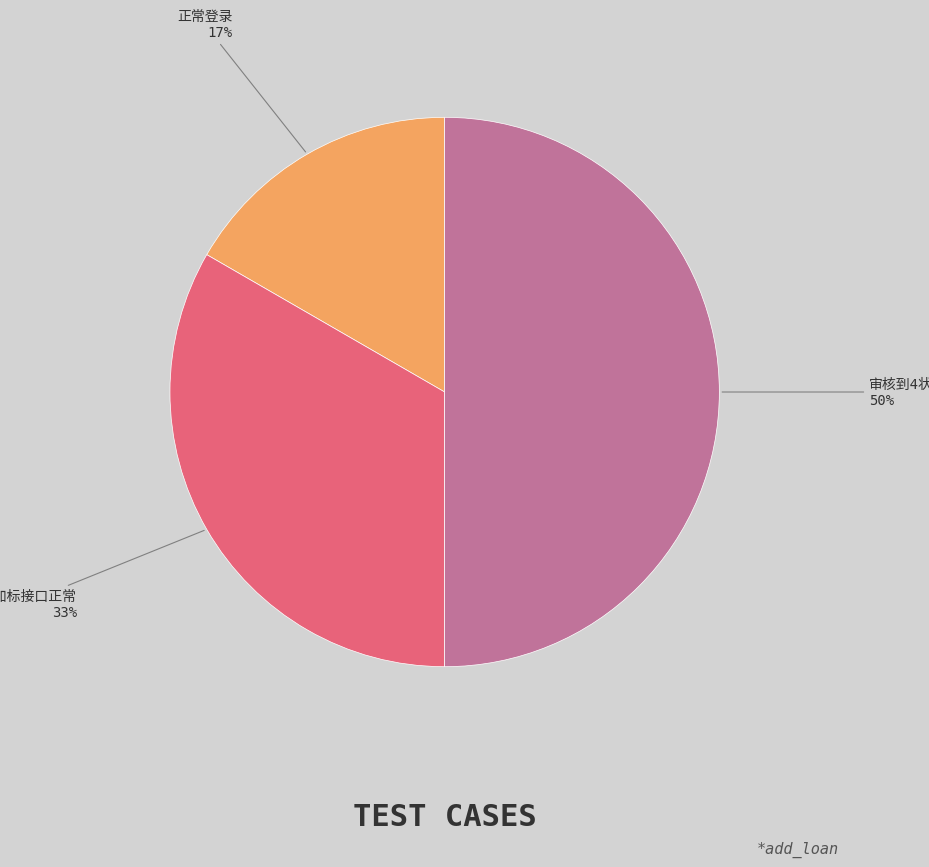

To the nearest percent, what is the difference between the largest and smallest slice percentages?

33%